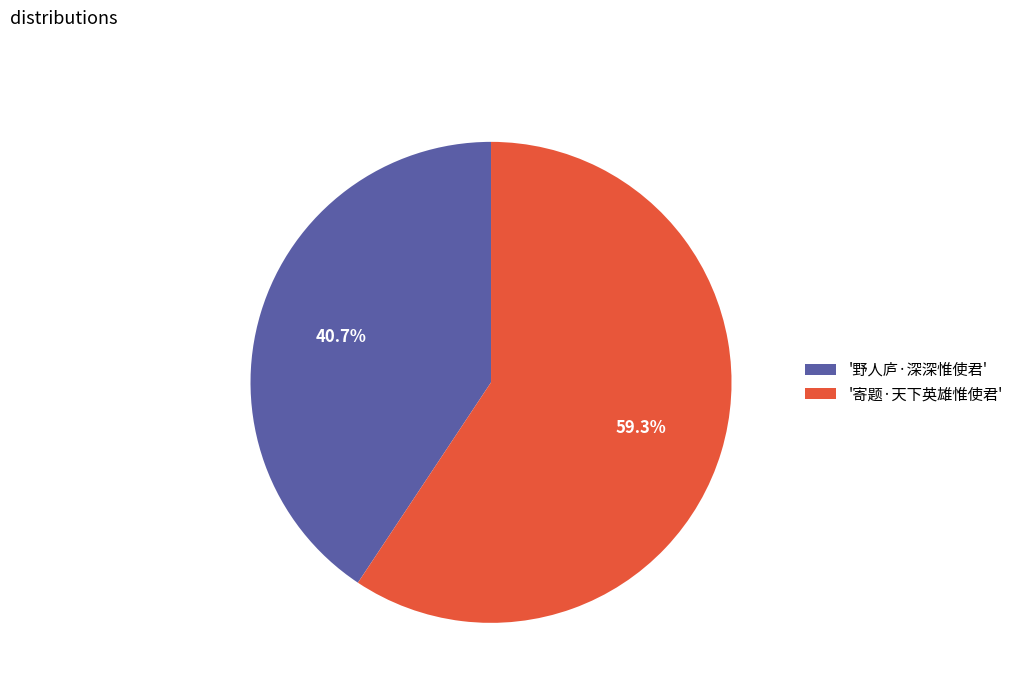

What is the smallest slice in the pie chart?

'野人庐·深深惟使君'